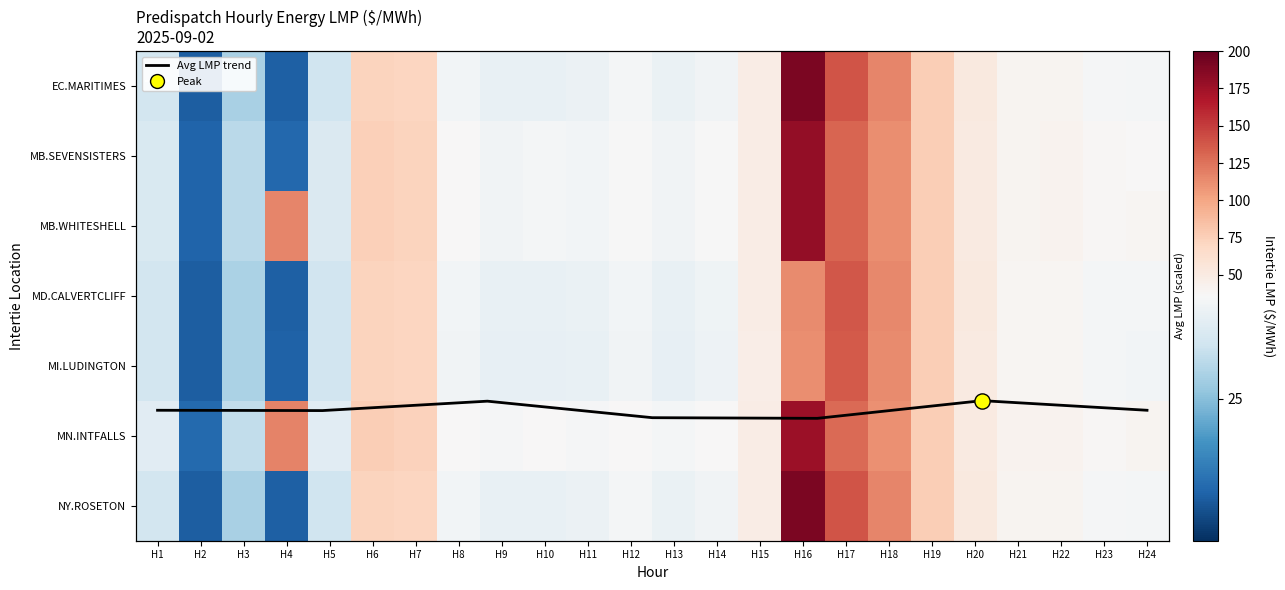

At which label does EC.MARITIMES_NYSI first exceed 35?

H6